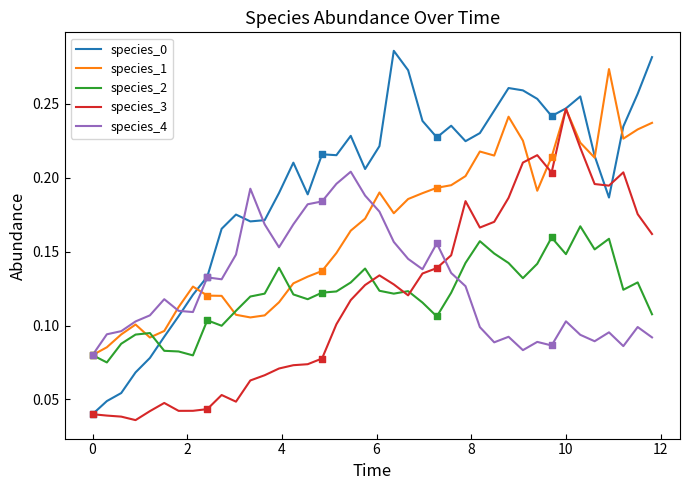

True or false: species_2 and species_3 cross at least once.

True